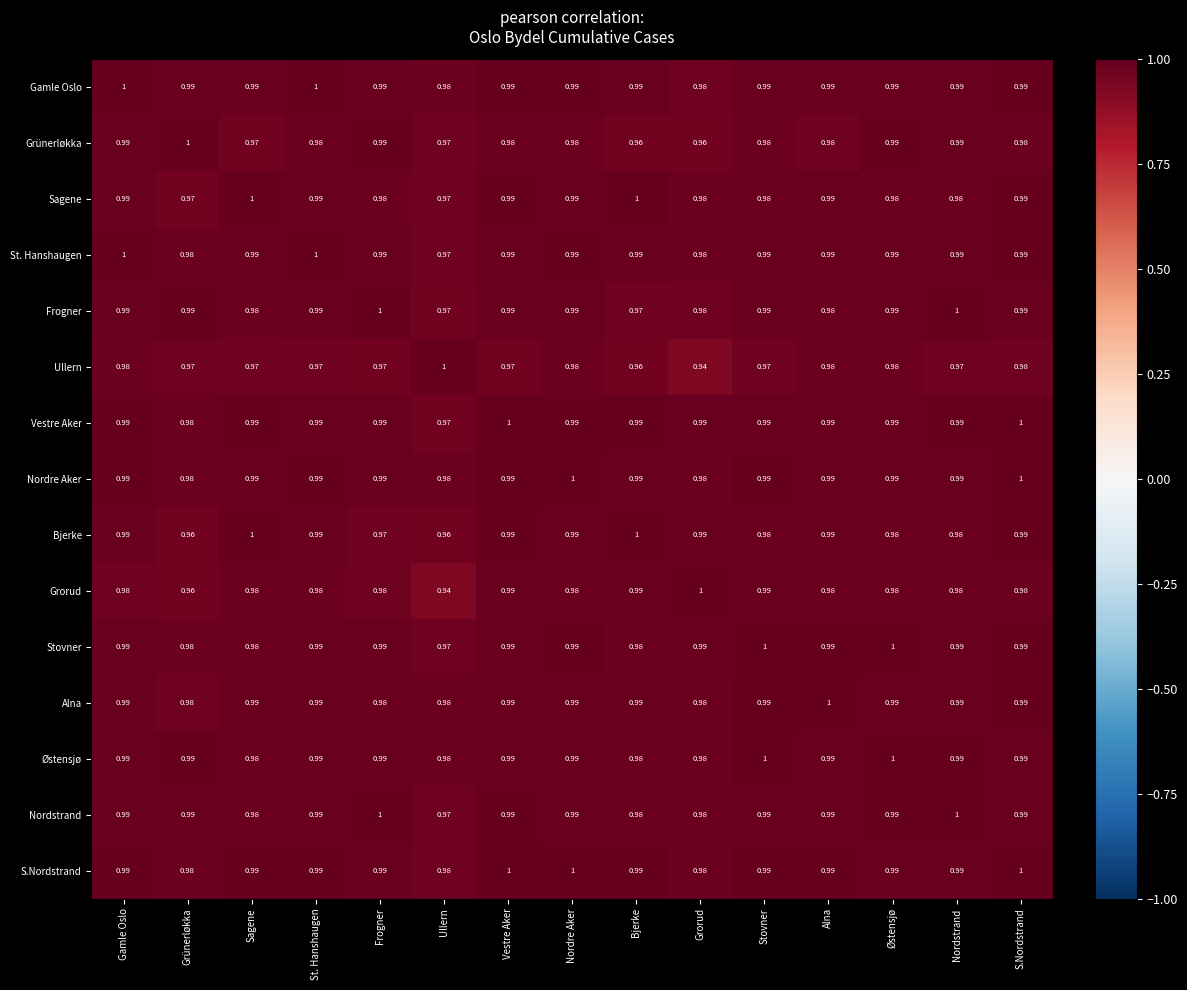

Which series changed the most between St. Hanshaugen and Grorud?

Ullern